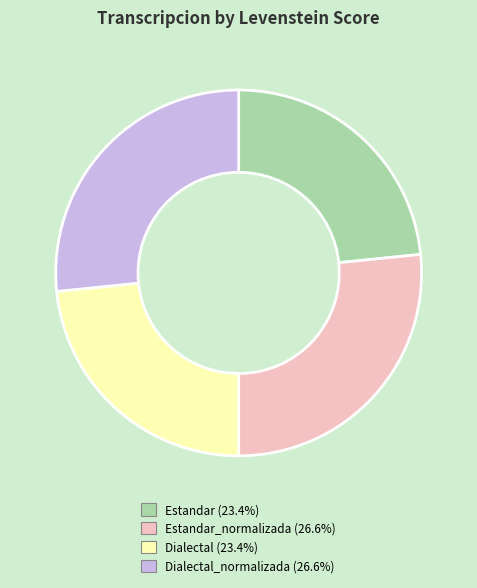

Is there a majority slice in this chart?

No